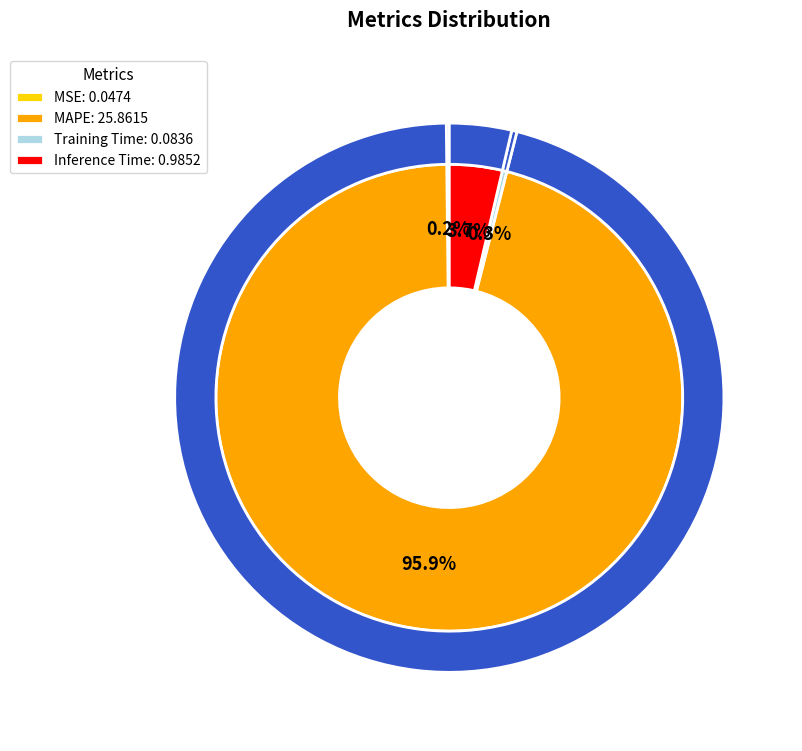

Between Training Time and MAPE, which is larger?

MAPE